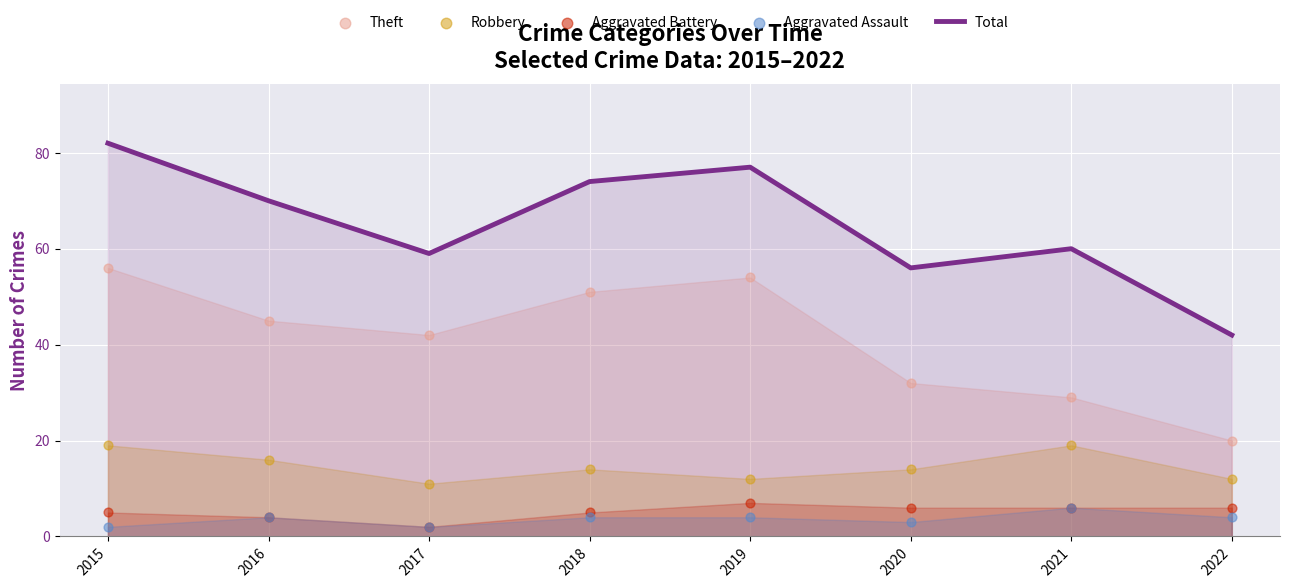

Which series has the widest spread of Y values?

Total